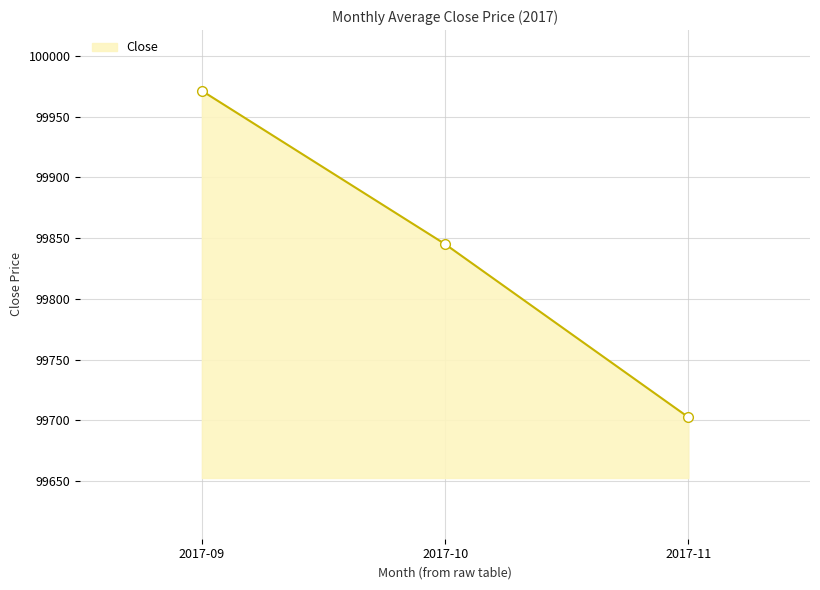

What is the value of the 3rd point from the left?

99702.5